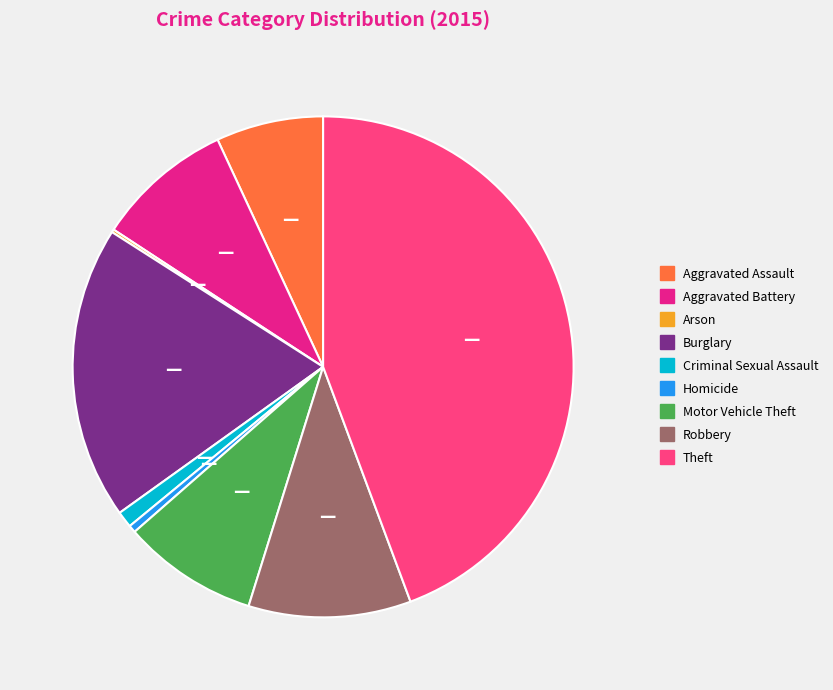

Approximately how many times larger is the value at Theft compared to Burglary?

2.3